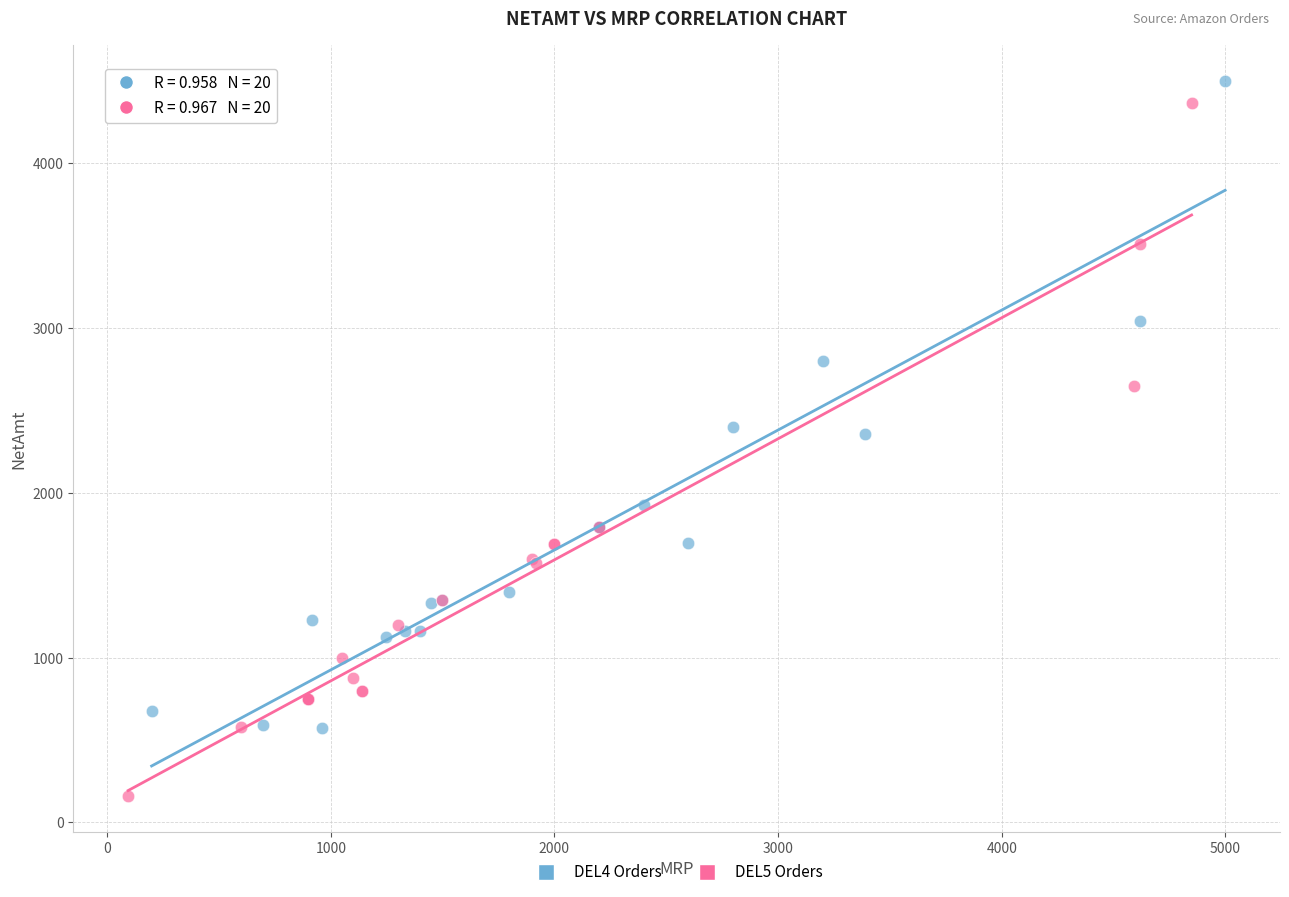

Which series reaches the minimum Y coordinate?

DEL5 Orders